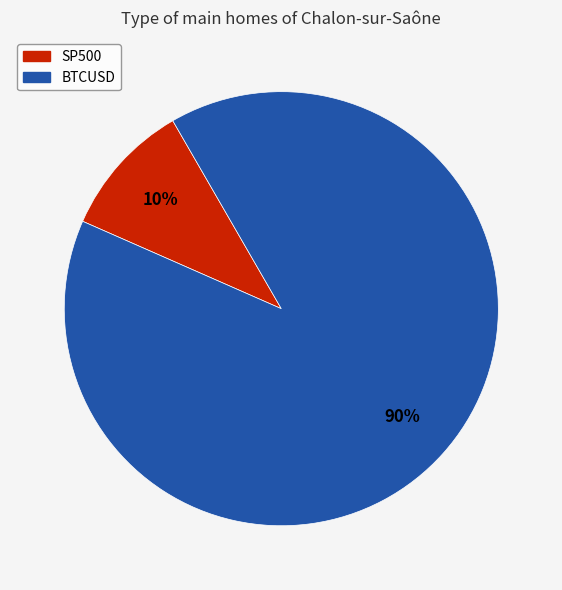

Count the number of slices in the pie.

2